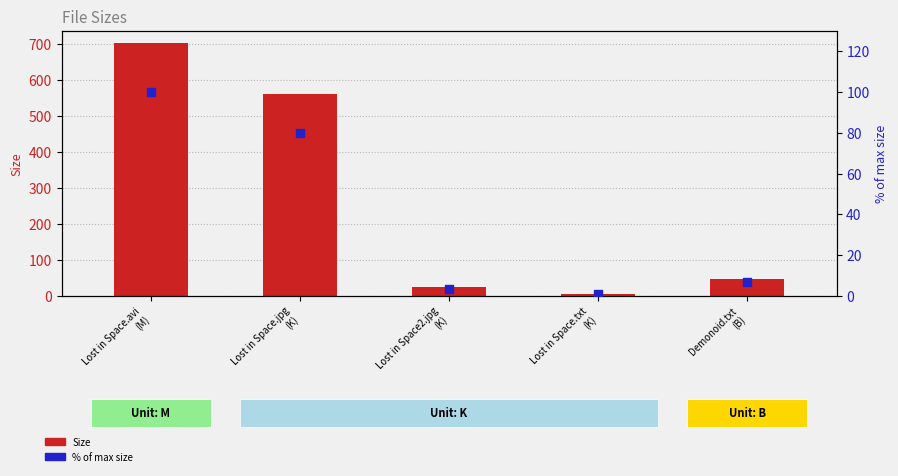

Which series contains the lowest Y value?

% of max size